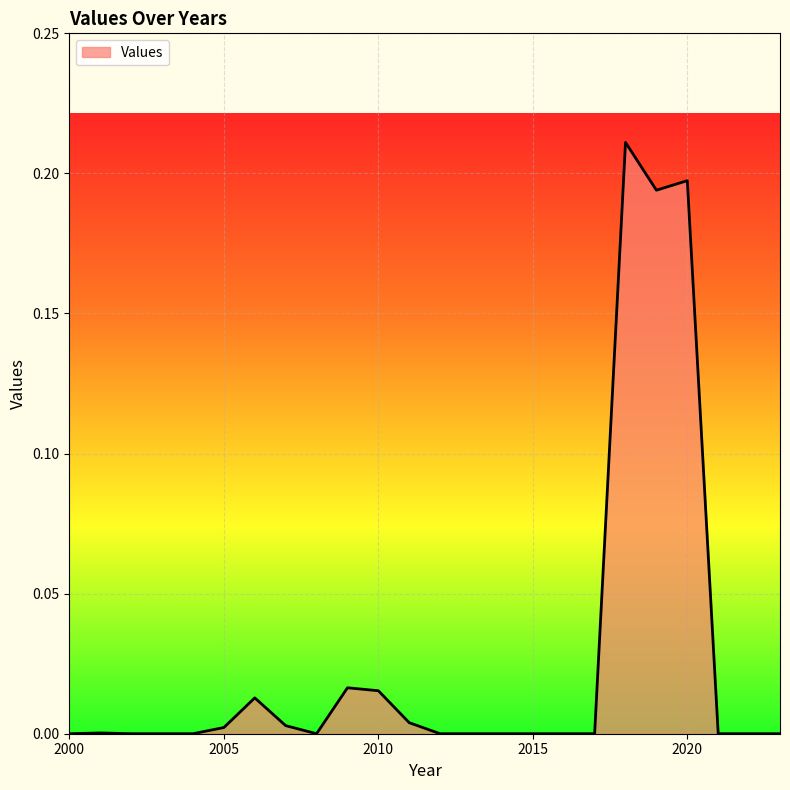

Reading right to left, extract all data points from this chart.

0.0	0.0	0.0	0.2	0.2	0.2	0.0	0.0	0.0	0.0	0.0	0.0	0.0	0.0	0.0	0.0	0.0	0.0	0.0	0.0	0.0	0.0	0.0	0.0